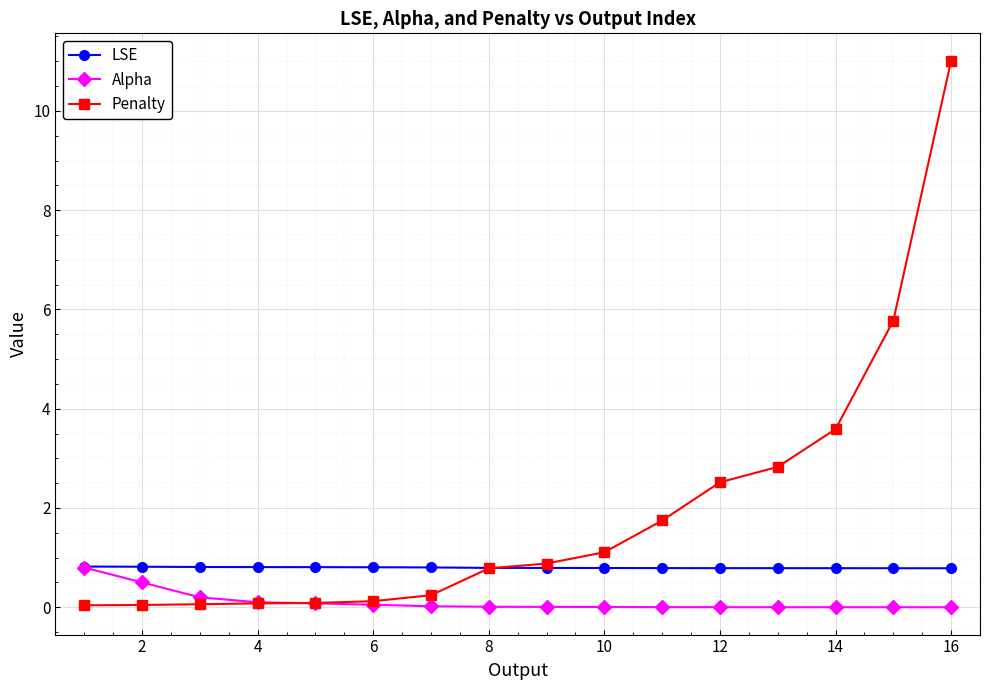

Is this an area chart (filled region under the line)?

No